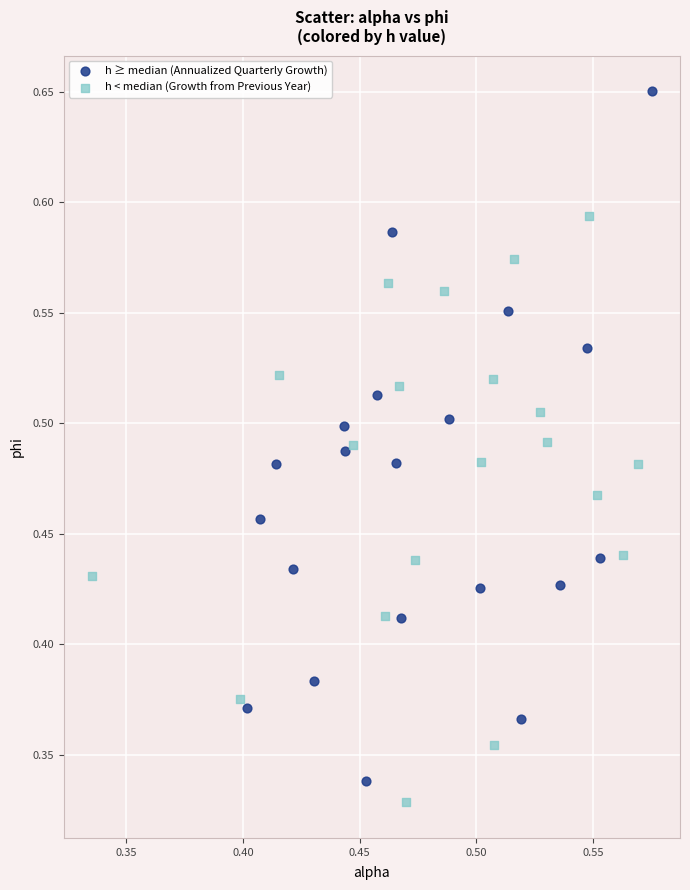

Which series has the largest Y range (max minus min)?

h ≥ median (Annualized Quarterly Growth)